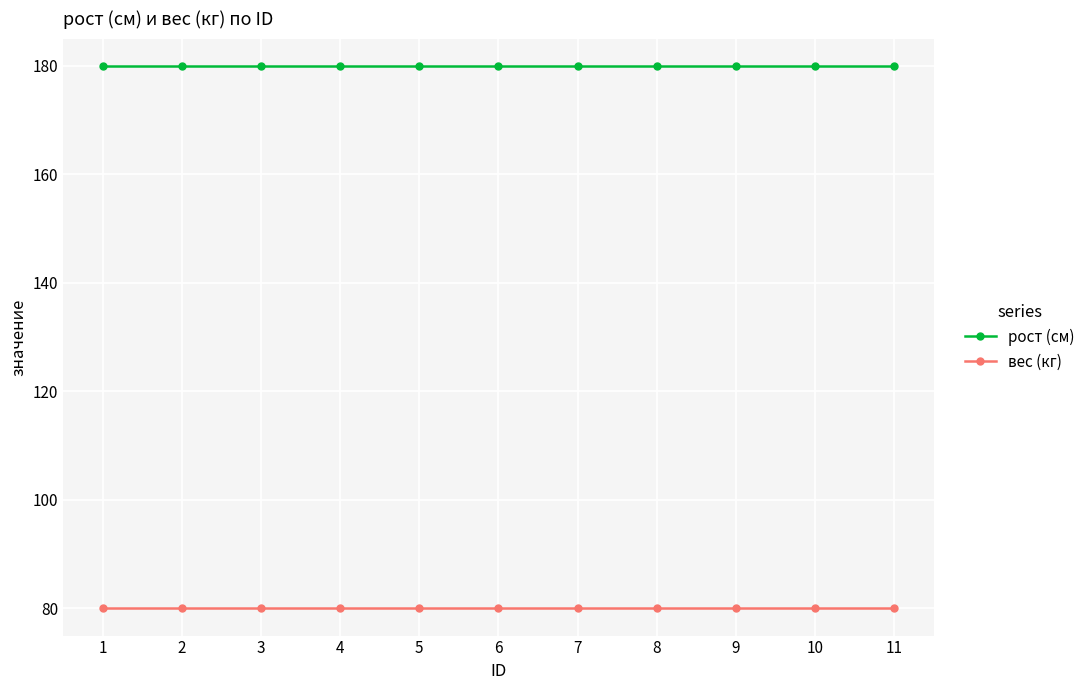

Read the рост (см) value at 3.

180